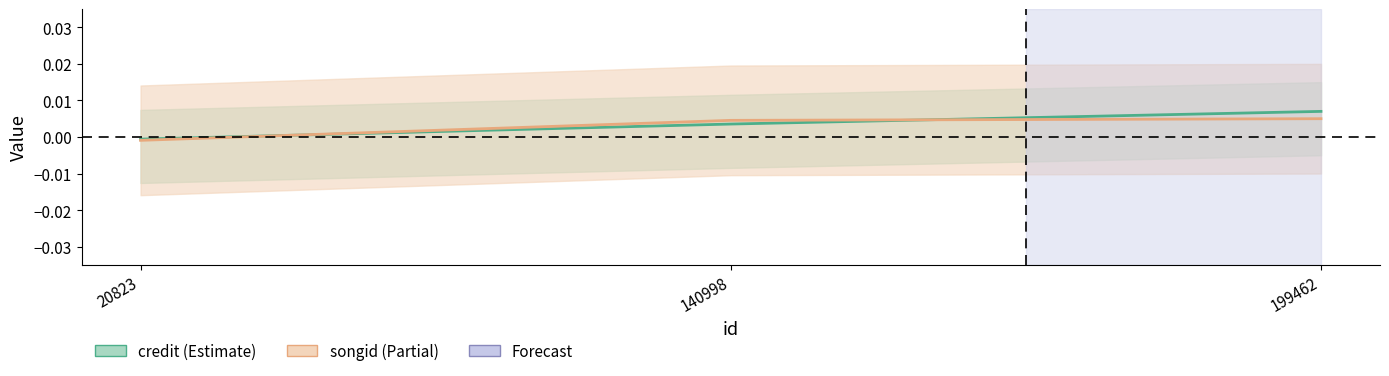

At how many categories does at least one series exceed 0?

2